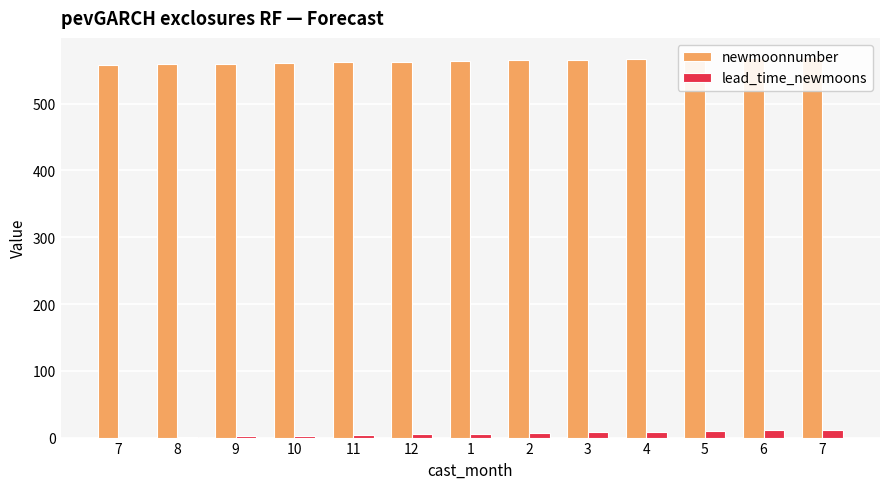

Which has a higher value, 12 or 7?

12